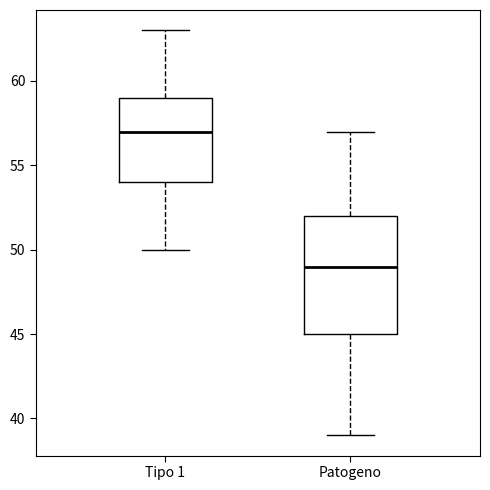

Where is the upper edge of the box for Tipo 1 on the y-axis? The values are not printed on the chart, so give them approximately, as read against the axis.

59